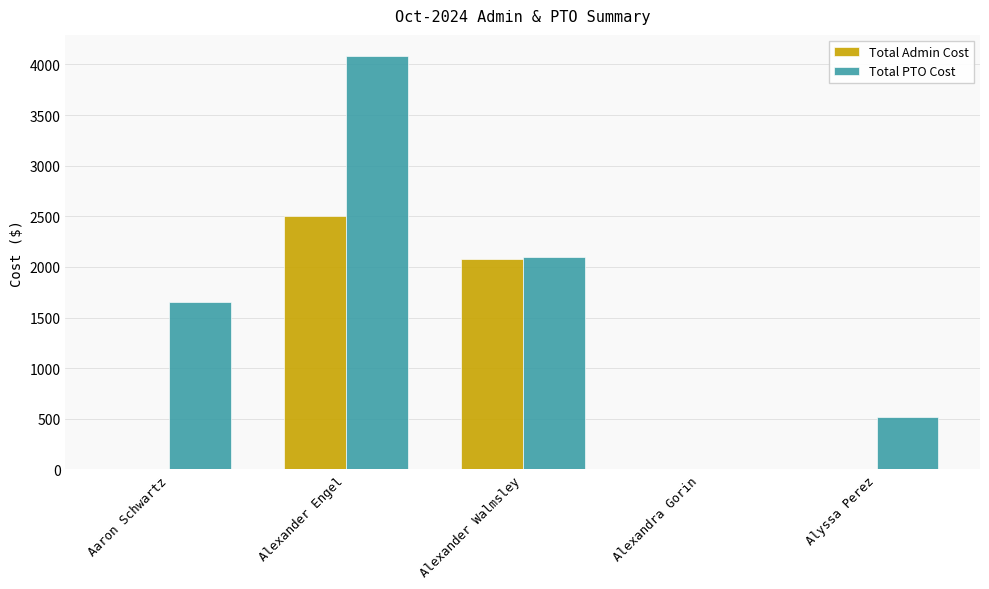

The Total PTO Cost series shows 1649.9 at Aaron Schwartz. True or false?

True